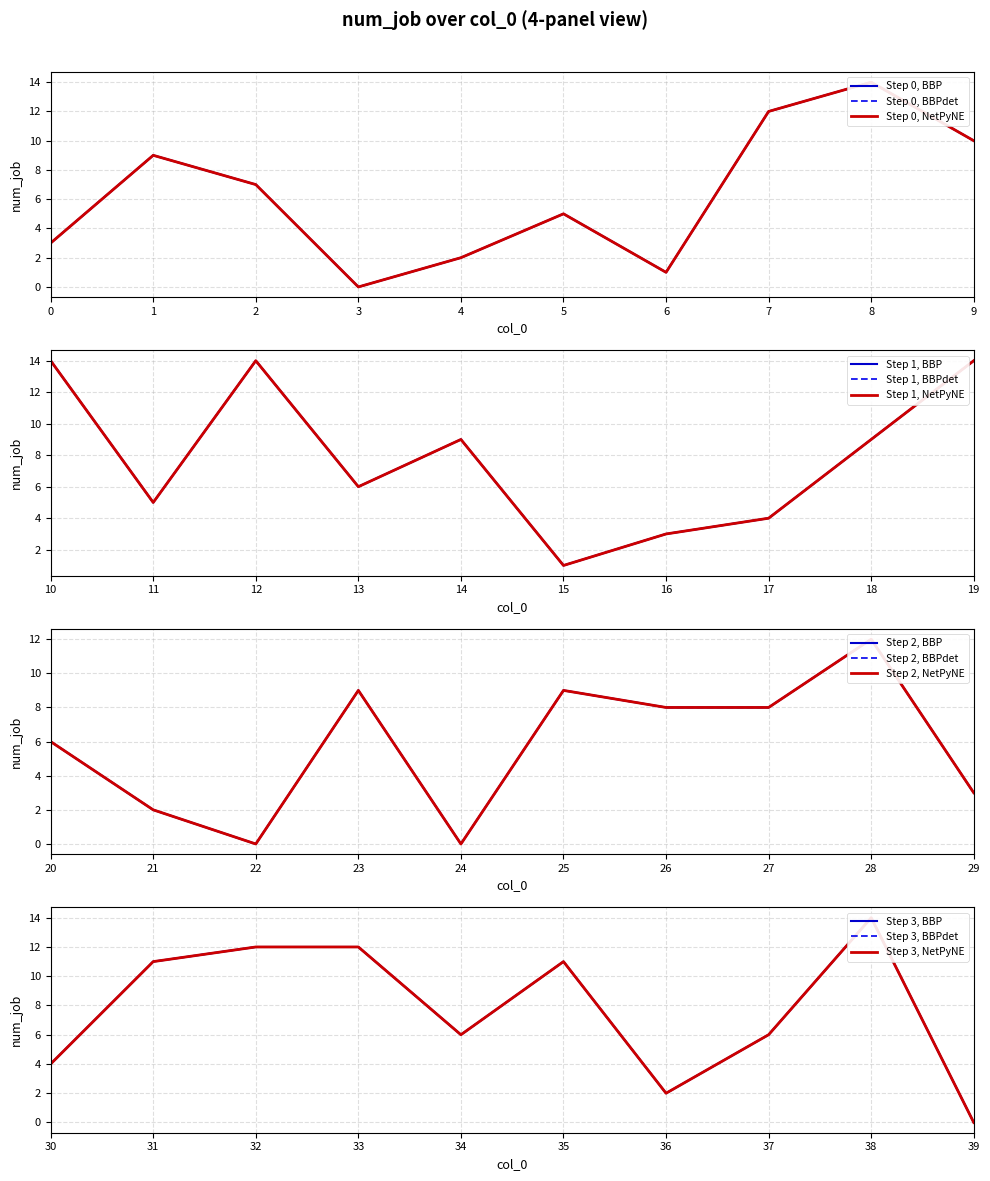

How many points are higher than both their immediate neighbors (excluding endpoints)?

12